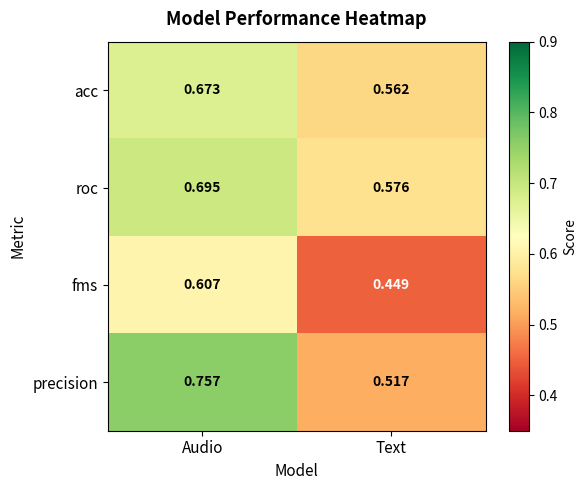

Where is roc nearest to the value 0?

Text